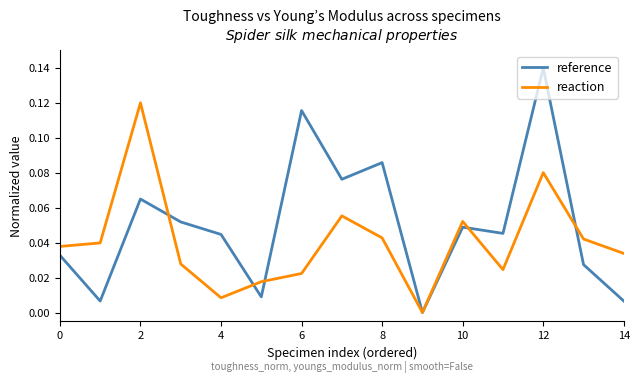

Which series has the widest spread of values?

reference